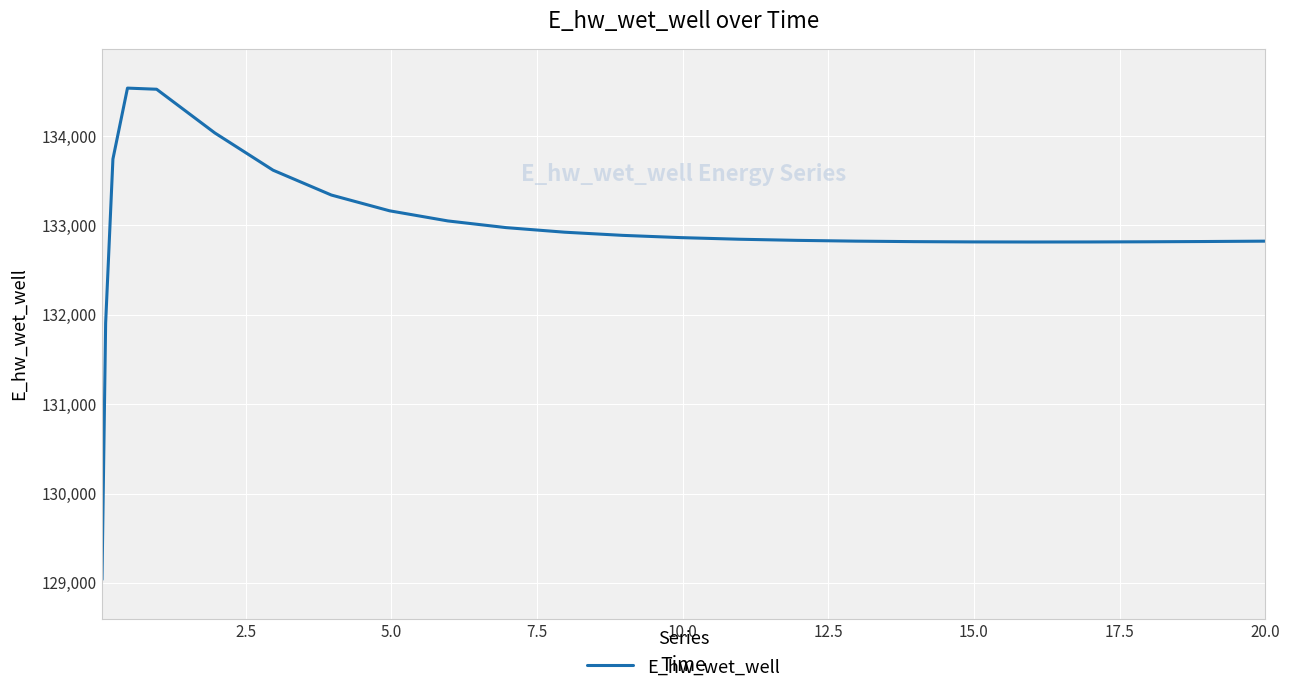

What is the minimum value shown in the chart?

129036.6